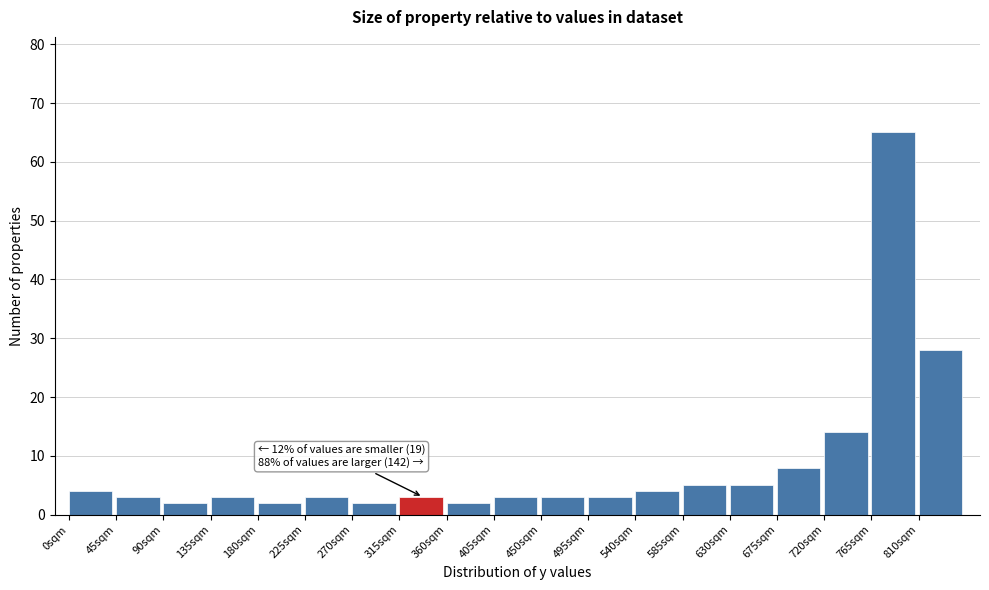

Which range on the x-axis has the tallest bar?

765 to 810